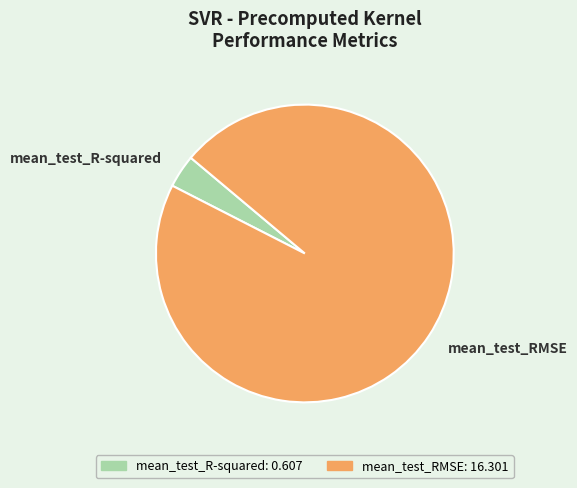

Is there any slice that represents more than half of the pie?

Yes